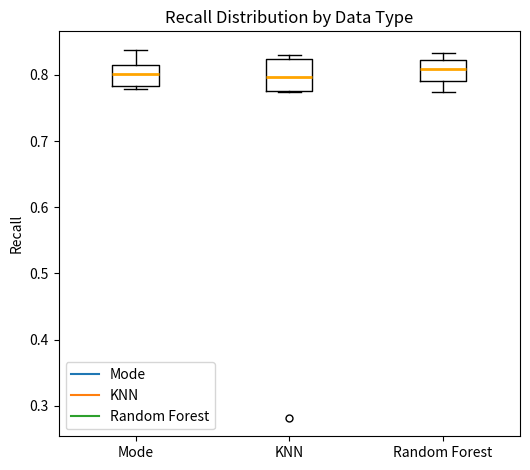

Reading left to right, read every box against the y-axis: the position of its median line, the range the box covers, and the ends of its whiskers. The values are not printed on the chart, so give them approximately, as read against the axis.

Mode: median 0.80, box 0.78 to 0.82, whiskers 0.78 (just below the box's lower edge) to 0.84
KNN: median 0.80, box 0.78 to 0.82, whiskers 0.77 to 0.83
Random Forest: median 0.81, box 0.79 to 0.82, whiskers 0.77 to 0.83